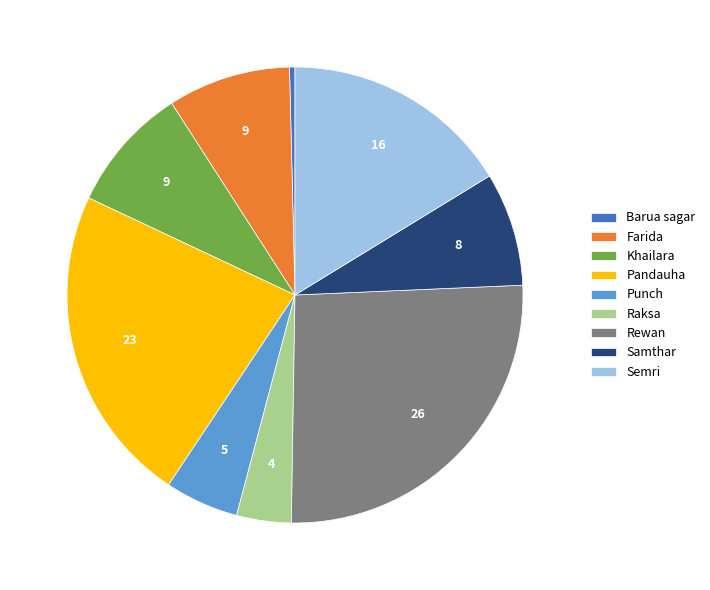

Is it true that Farida is 1% of the pie?

False